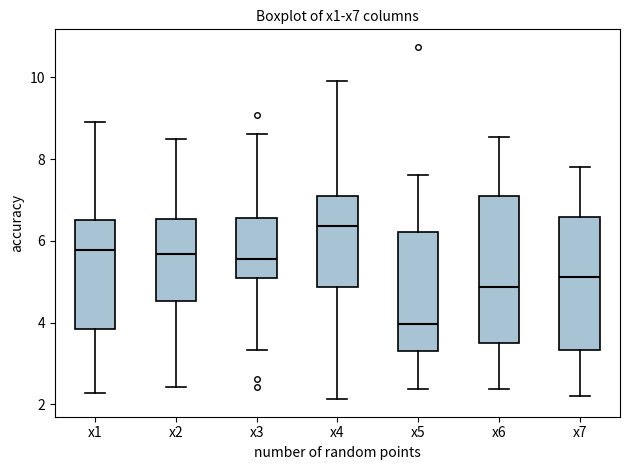

Comparing the boxes themselves (not the whiskers), which one is the tallest?

x6